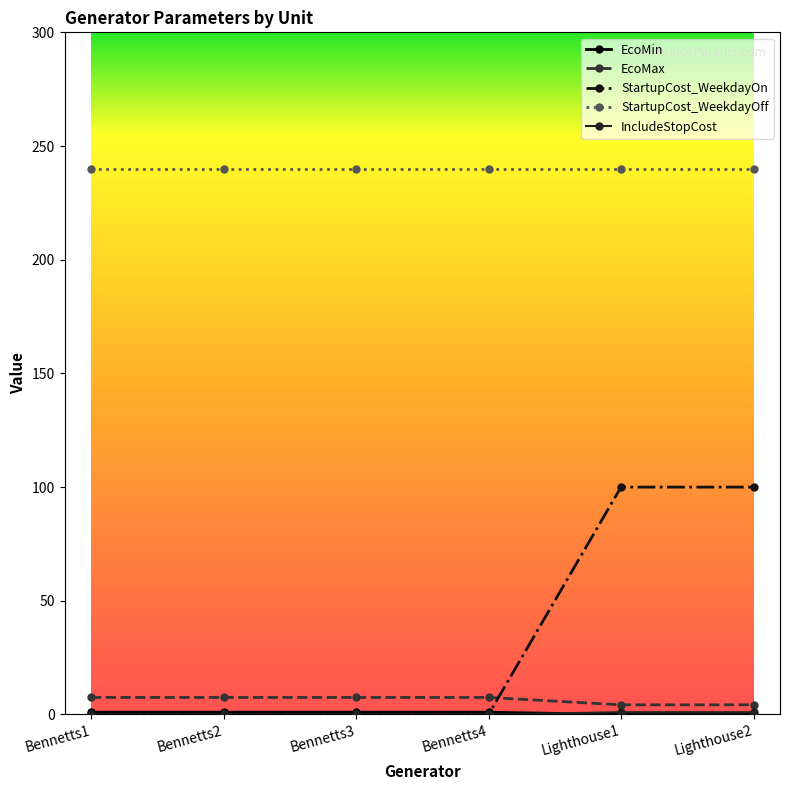

Which series has the largest total across all categories?

StartupCost_WeekdayOff